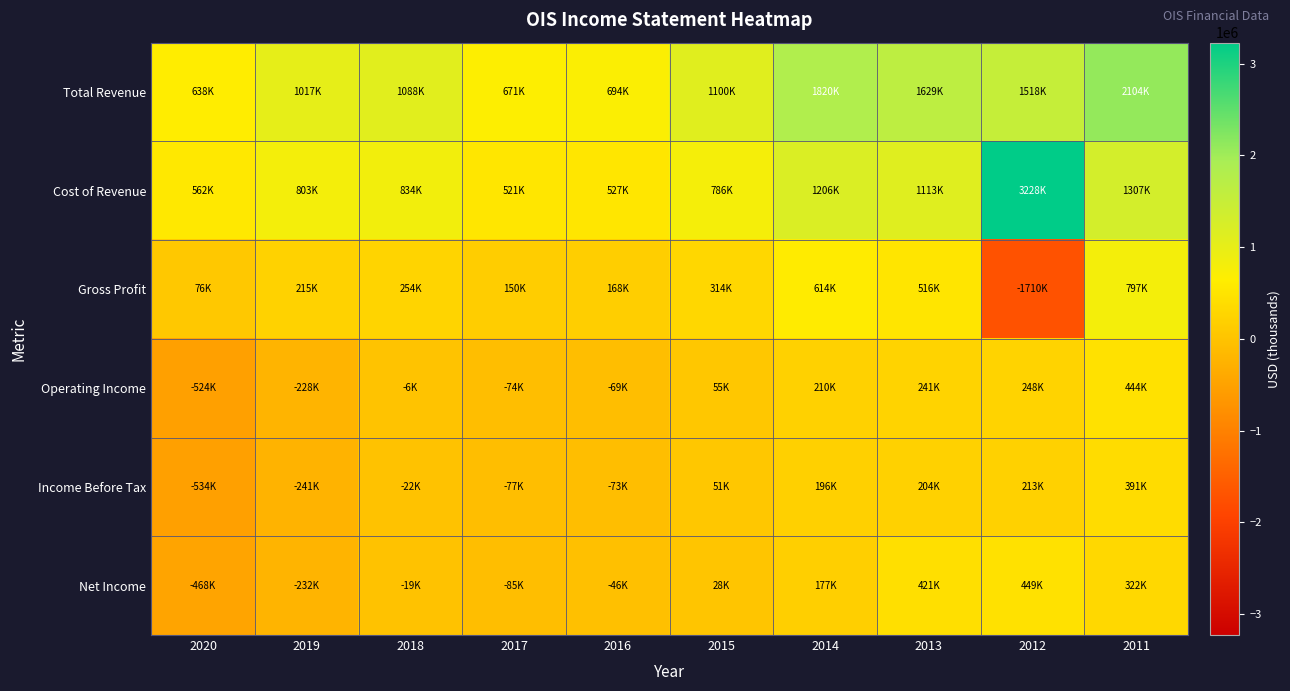

List the series in order of their peak value, highest first.

Cost of Revenue, Total Revenue, Gross Profit, Net Income, Operating Income, Income Before Tax